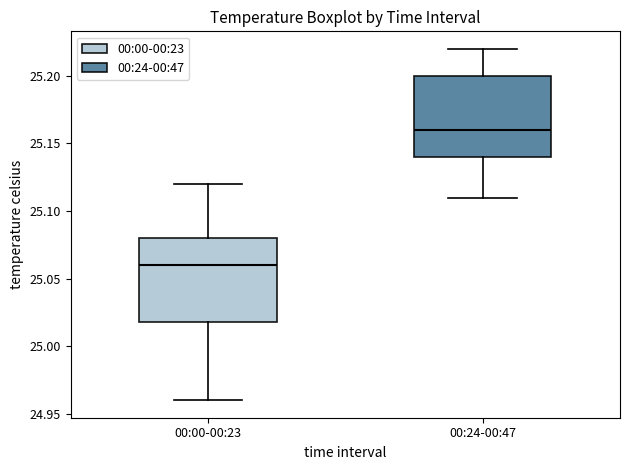

Which box's median line is the highest?

00:24-00:47